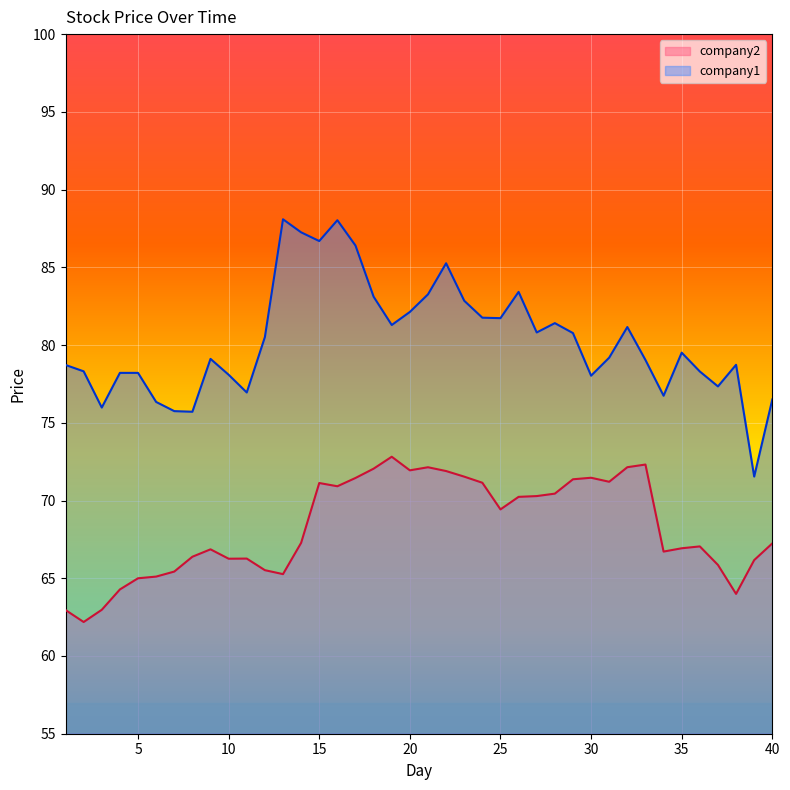

Where does the company1 series first go above 79?

9